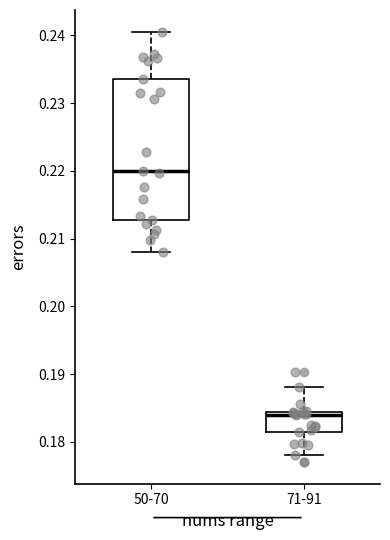

Where is the upper edge of the box for 71-91 on the y-axis? The values are not printed on the chart, so give them approximately, as read against the axis.

0.184